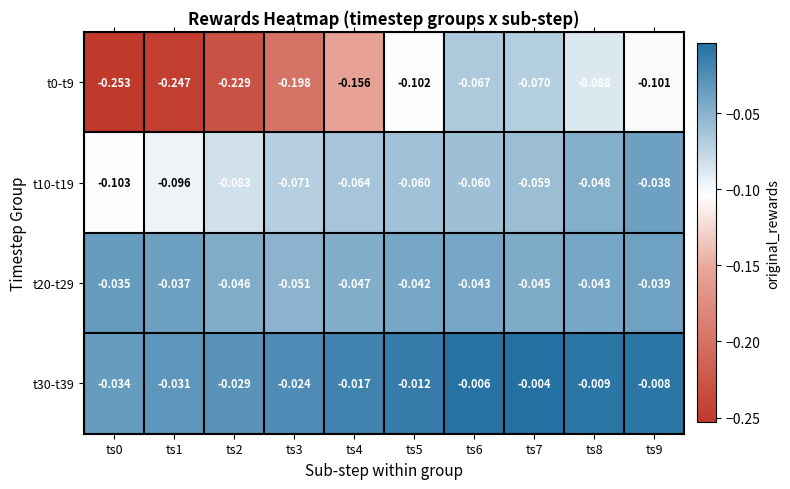

Is the value of t20-t29 at ts9 greater than the value of t30-t39 at ts6?

No